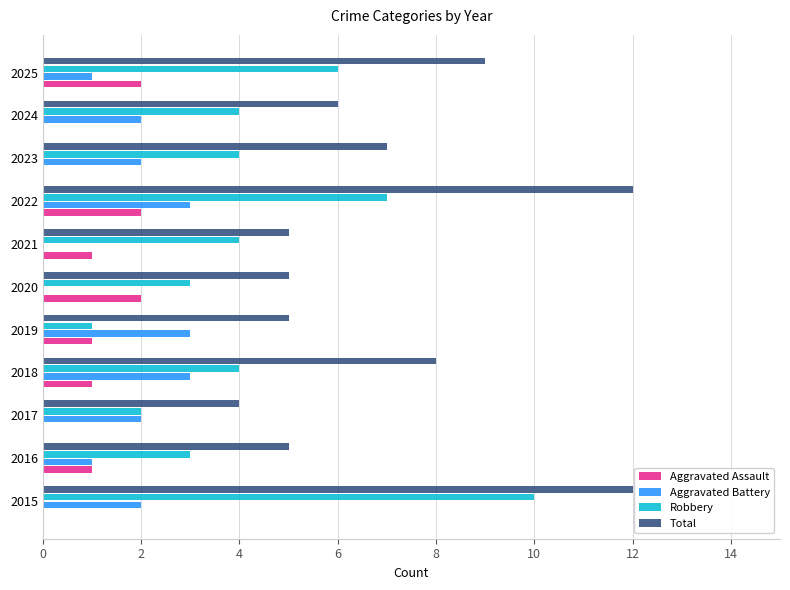

Where is Total nearest to the value 8?

2018